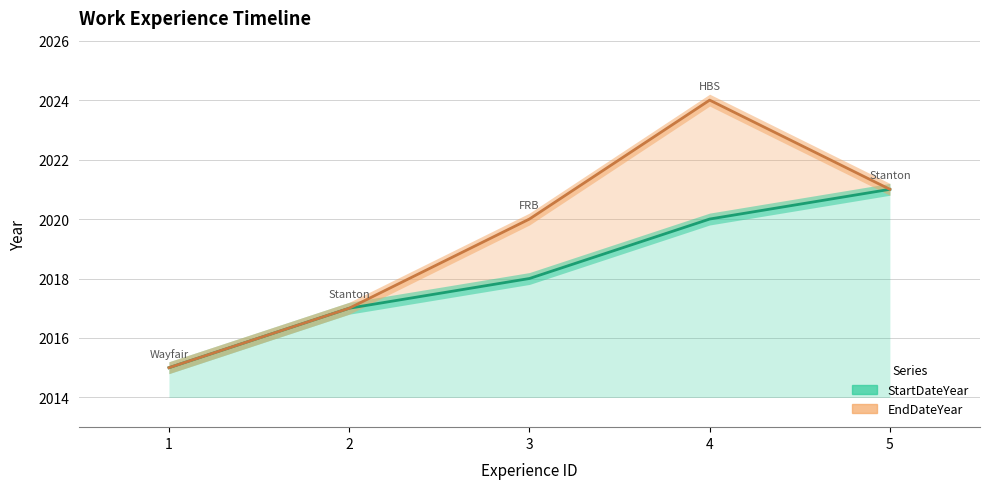

How many StartDateYear values are between 2017 and 2020?

3